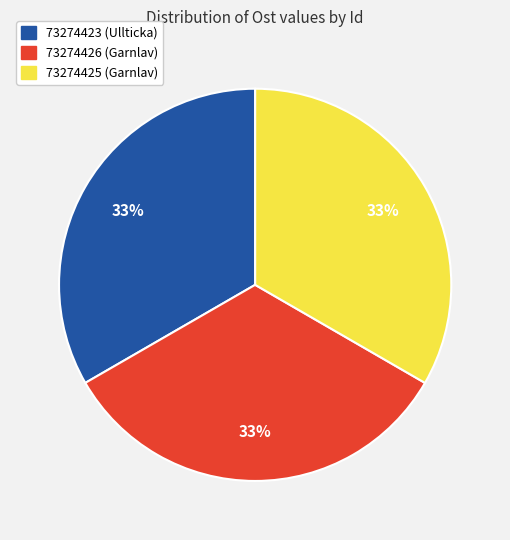

Is the sum of 73274423 and 73274425 greater than half?

Yes